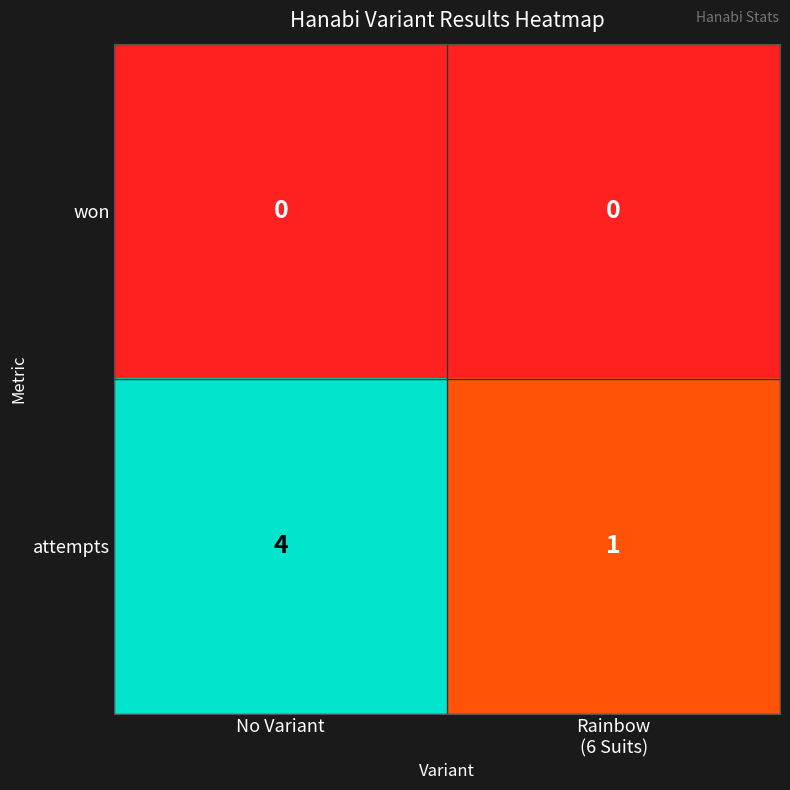

List the series in order of their overall mean, lowest first.

won, attempts